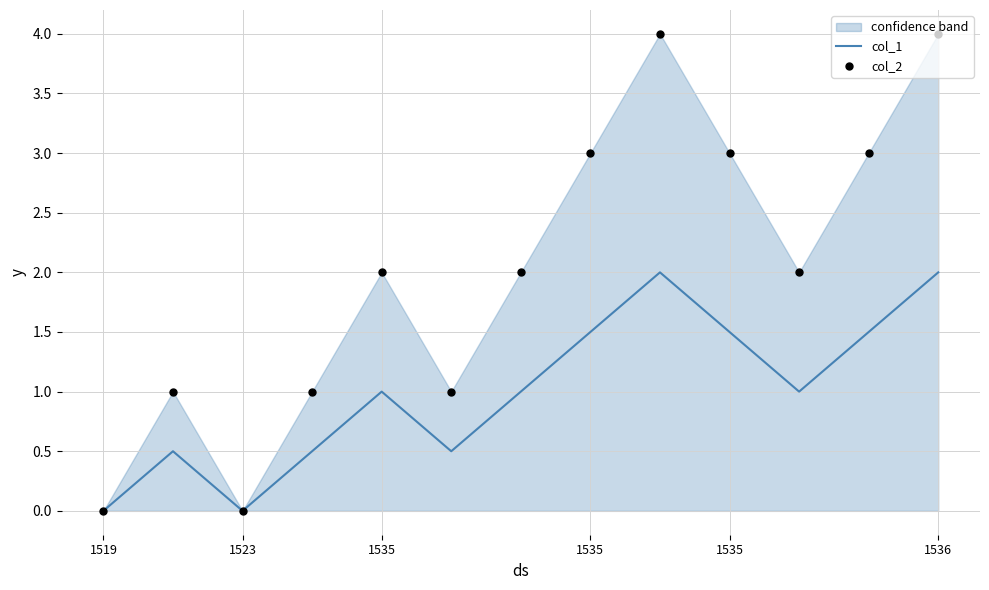

Which series has the largest total across all categories?

col_2